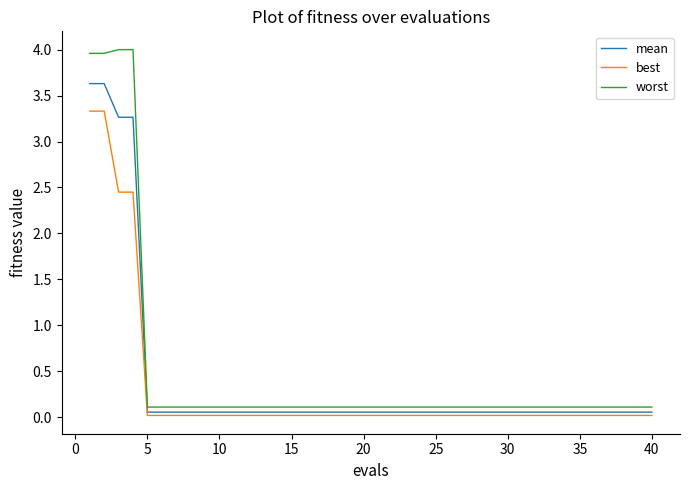

What is the difference between the maximum and minimum values in the worst series?

3.9